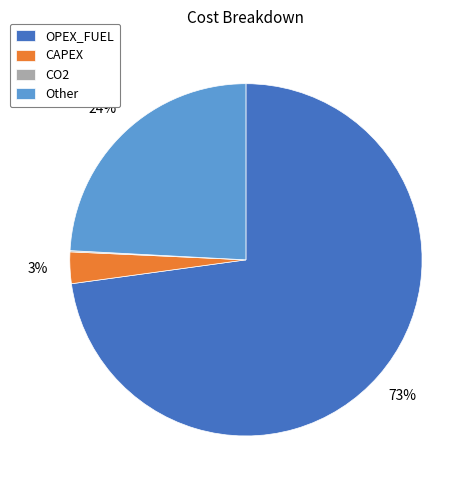

To the nearest percent, what percentage of the pie is Other?

24%